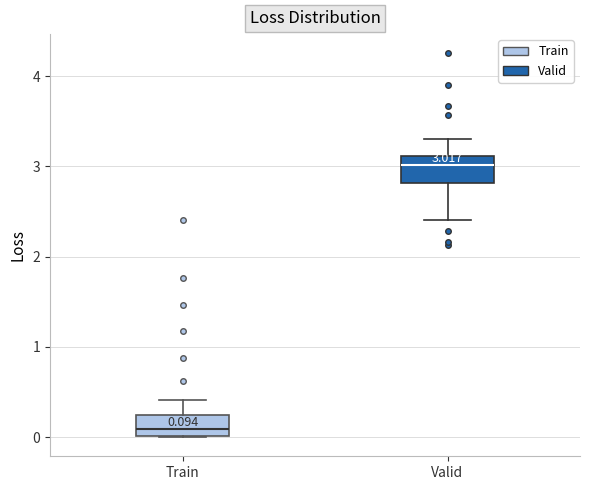

Which box's median line is the lowest?

Train